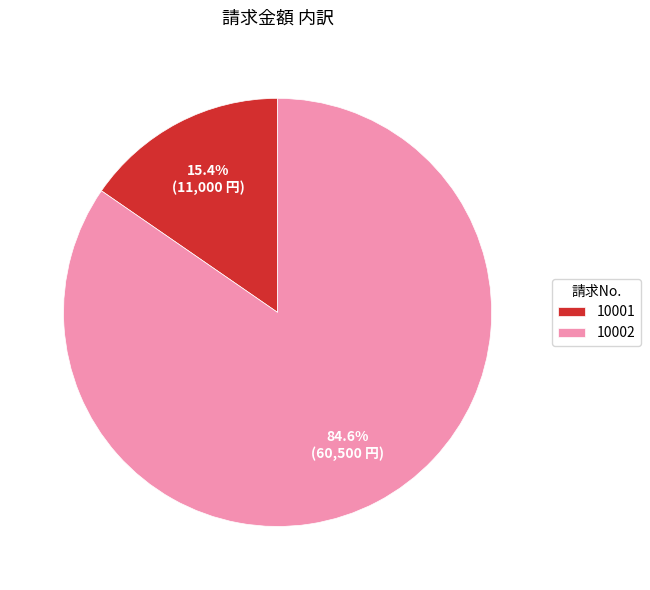

Approximately how many times larger is the value at 10002 compared to 10001?

5.5